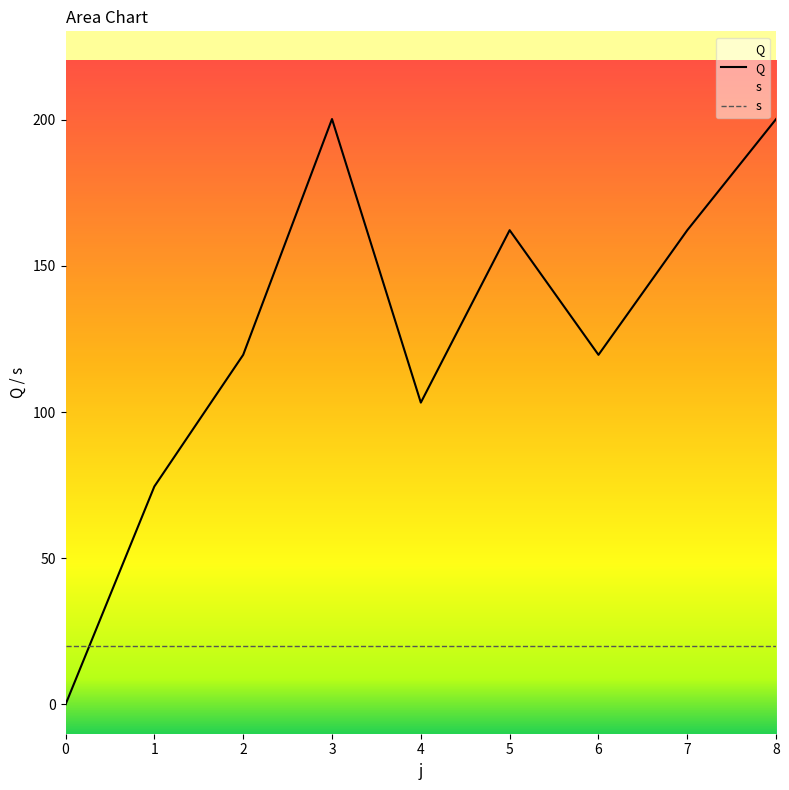

Where is the first local minimum?

4